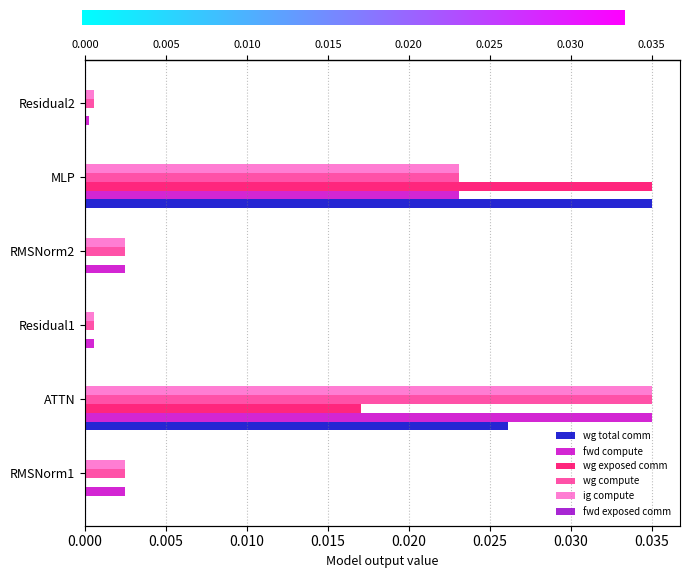

Rank the series at RMSNorm1 from lowest to highest value.

wg total comm, wg exposed comm, fwd compute, wg compute, ig compute